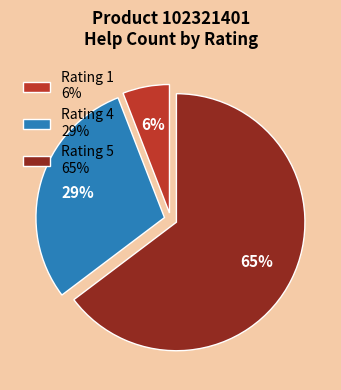

Which slice is the largest?

Rating 5 65%